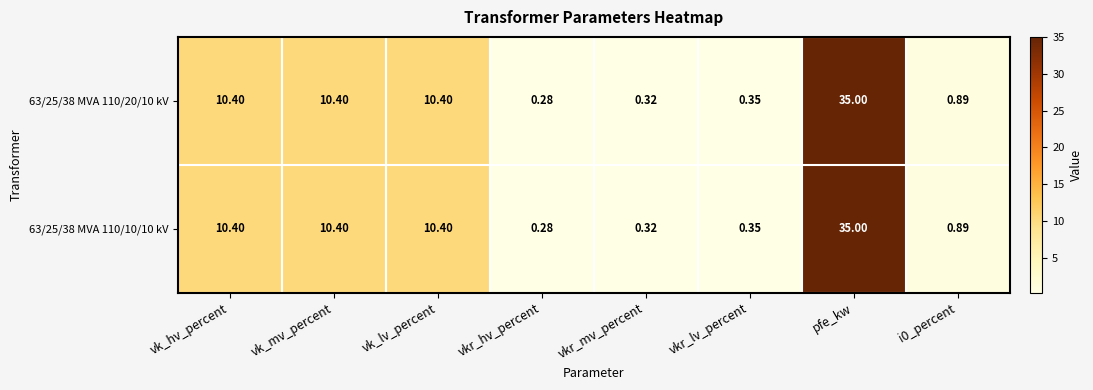

At how many categories does at least one series exceed 25?

1